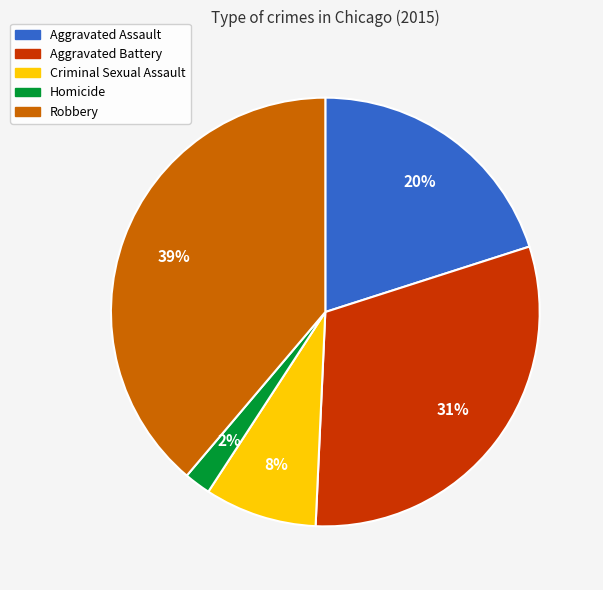

Is Aggravated Assault the majority of the pie?

No